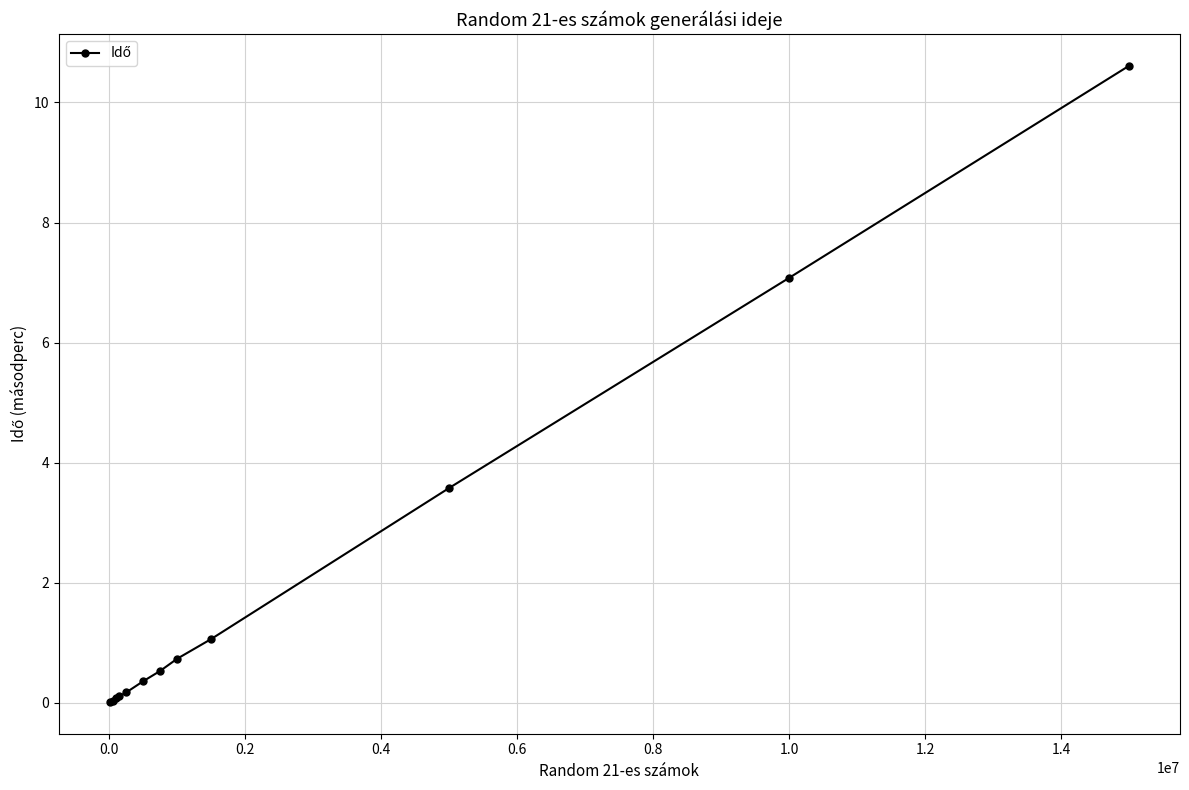

What is the sum of all values?

24.4